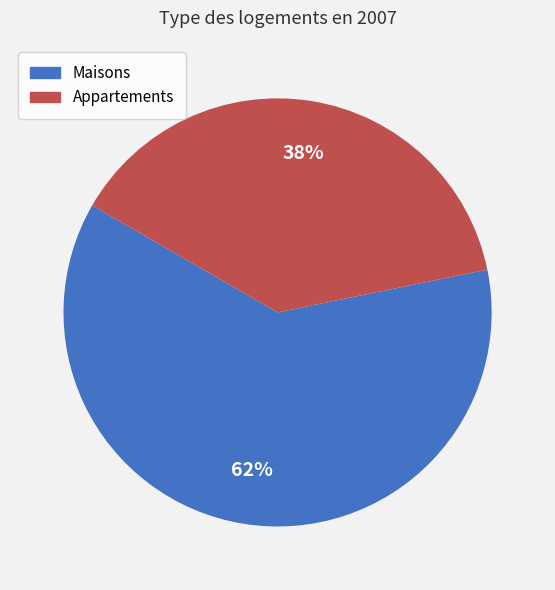

To the nearest percent, what is the combined percentage of Appartements and Maisons?

100%